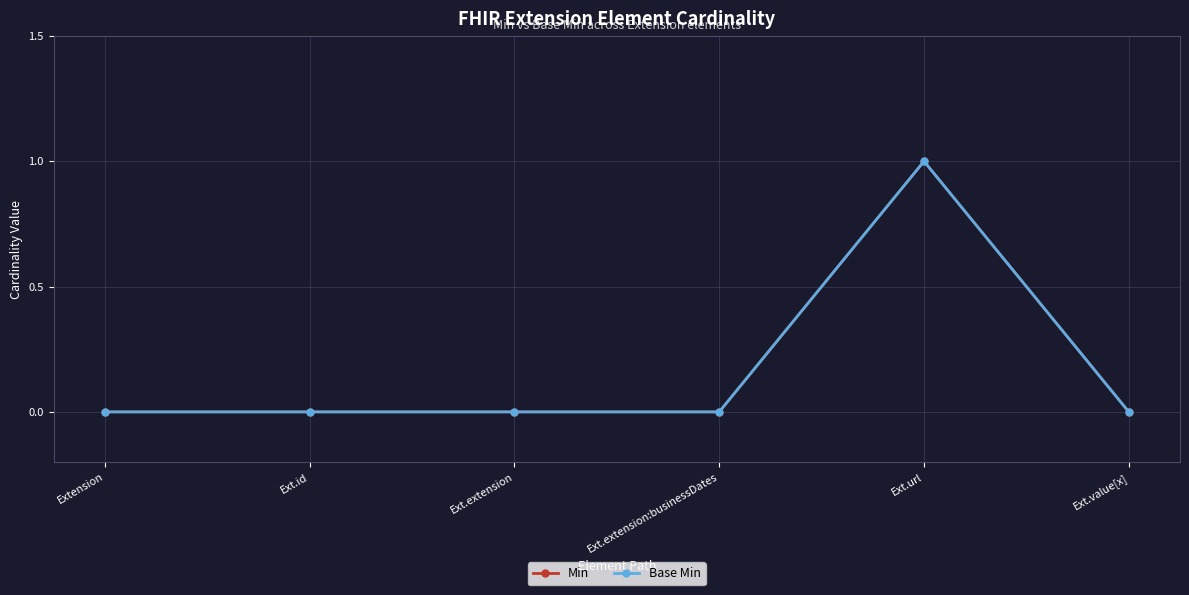

Reading left to right, transcribe all the data shown in this chart.

Min: 0	0	0	0	1	0
Base Min: 0	0	0	0	1	0